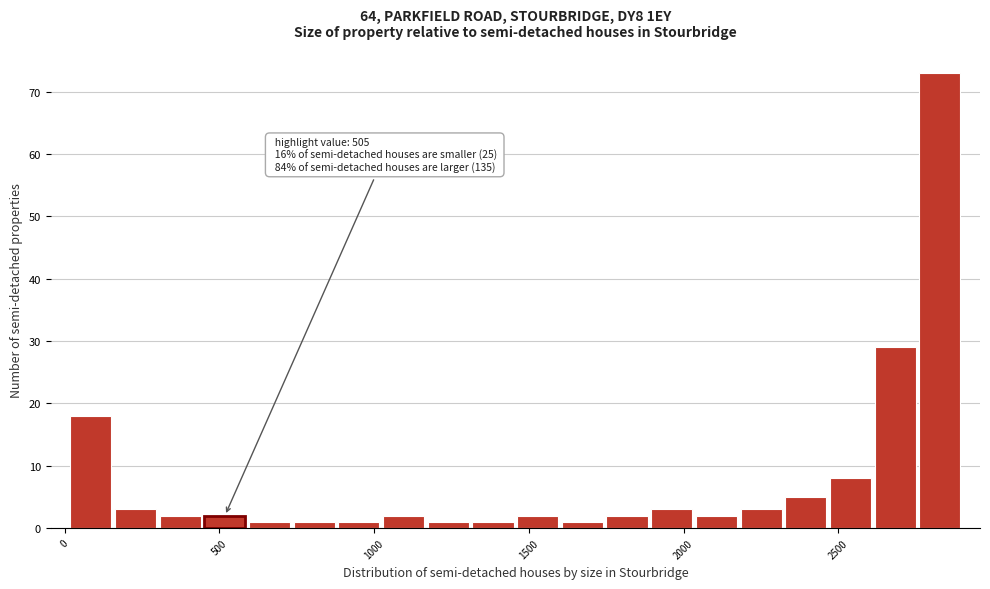

Around what value on the x-axis is the tallest bar? Give the approximate position of its centre, as read against the axis.

2850